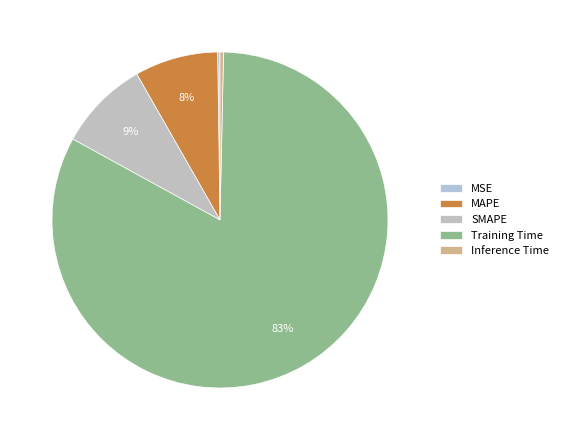

Combined, do MSE and SMAPE account for over 50%?

No